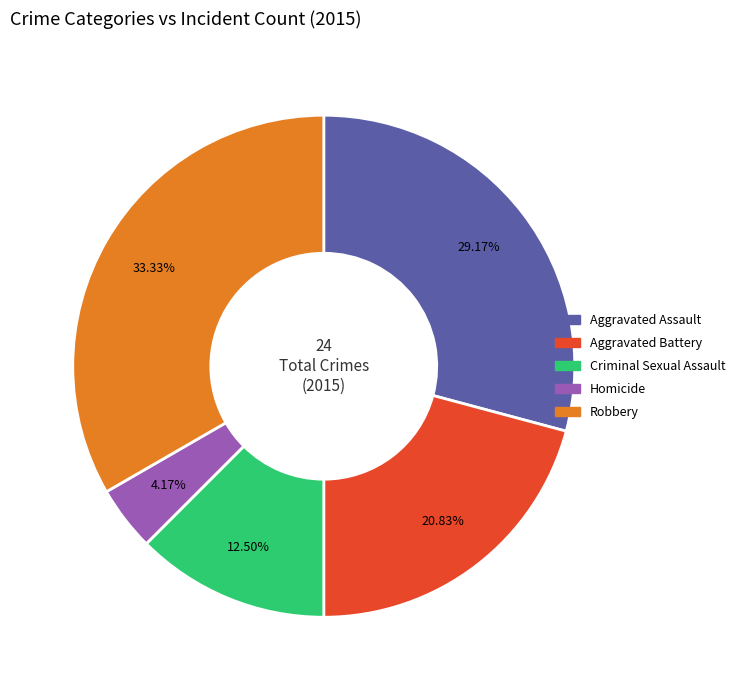

Which slice is the largest?

Robbery